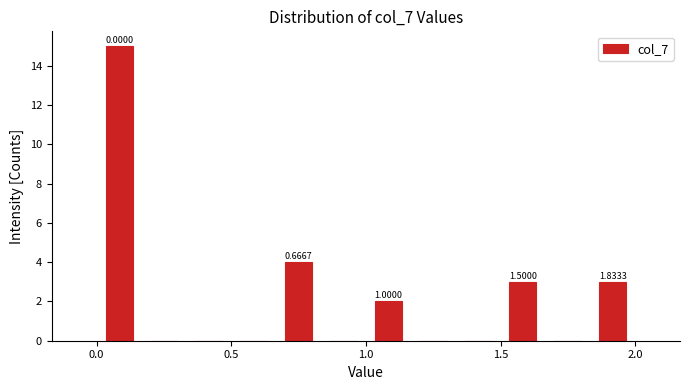

Around what value on the x-axis is the tallest bar? Give the approximate position of its centre, as read against the axis.

0.10